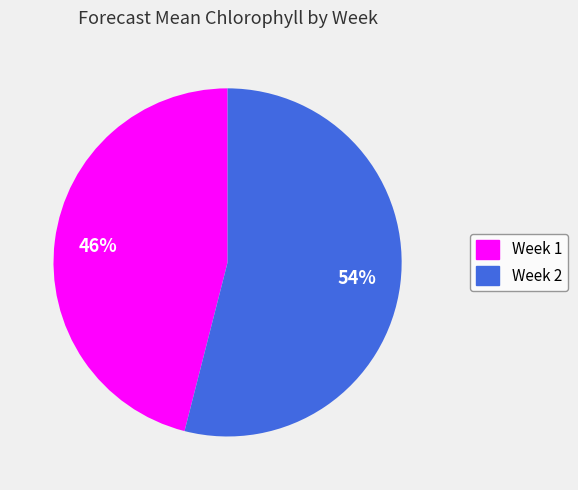

Rank the categories by value from highest to lowest.

Week 2, Week 1